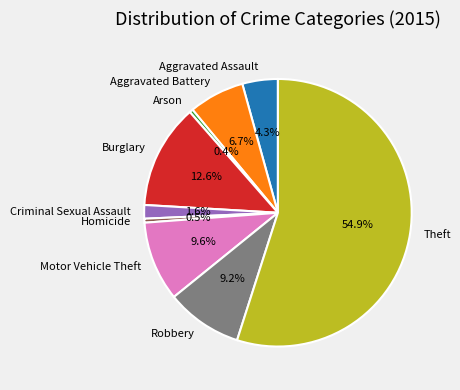

To the nearest percent, what is the combined percentage of Aggravated Battery and Arson?

7%